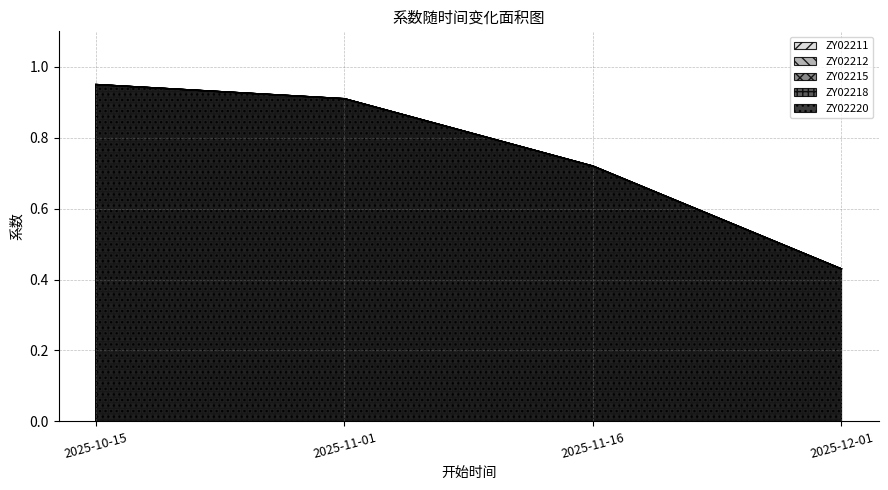

Between 2025-11-01 and 2025-12-01, which series saw the biggest shift?

ZY02211